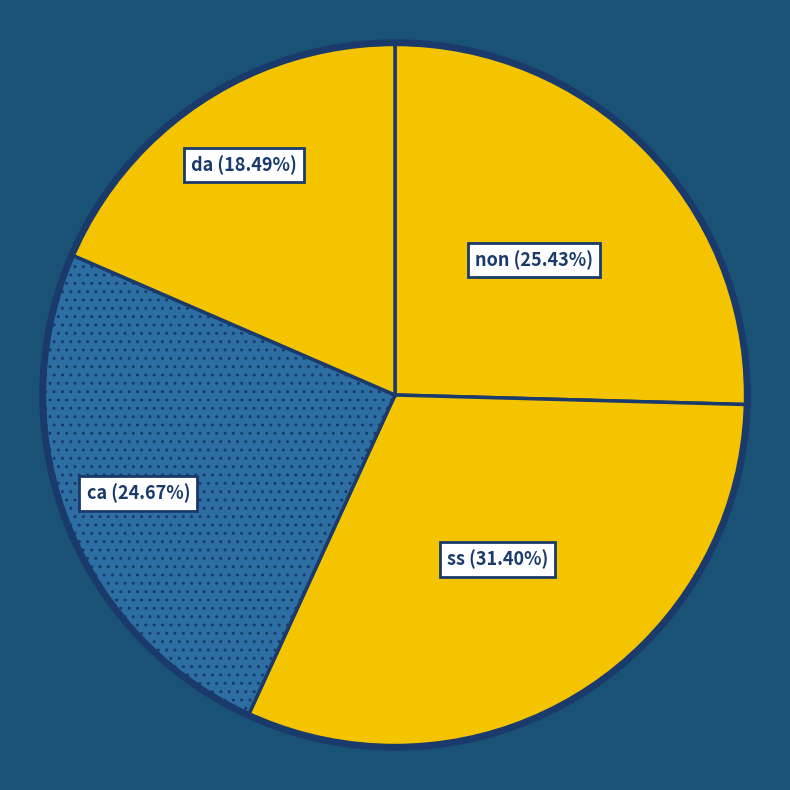

To the nearest percent, what is the difference between the da and ss slice percentages?

13%